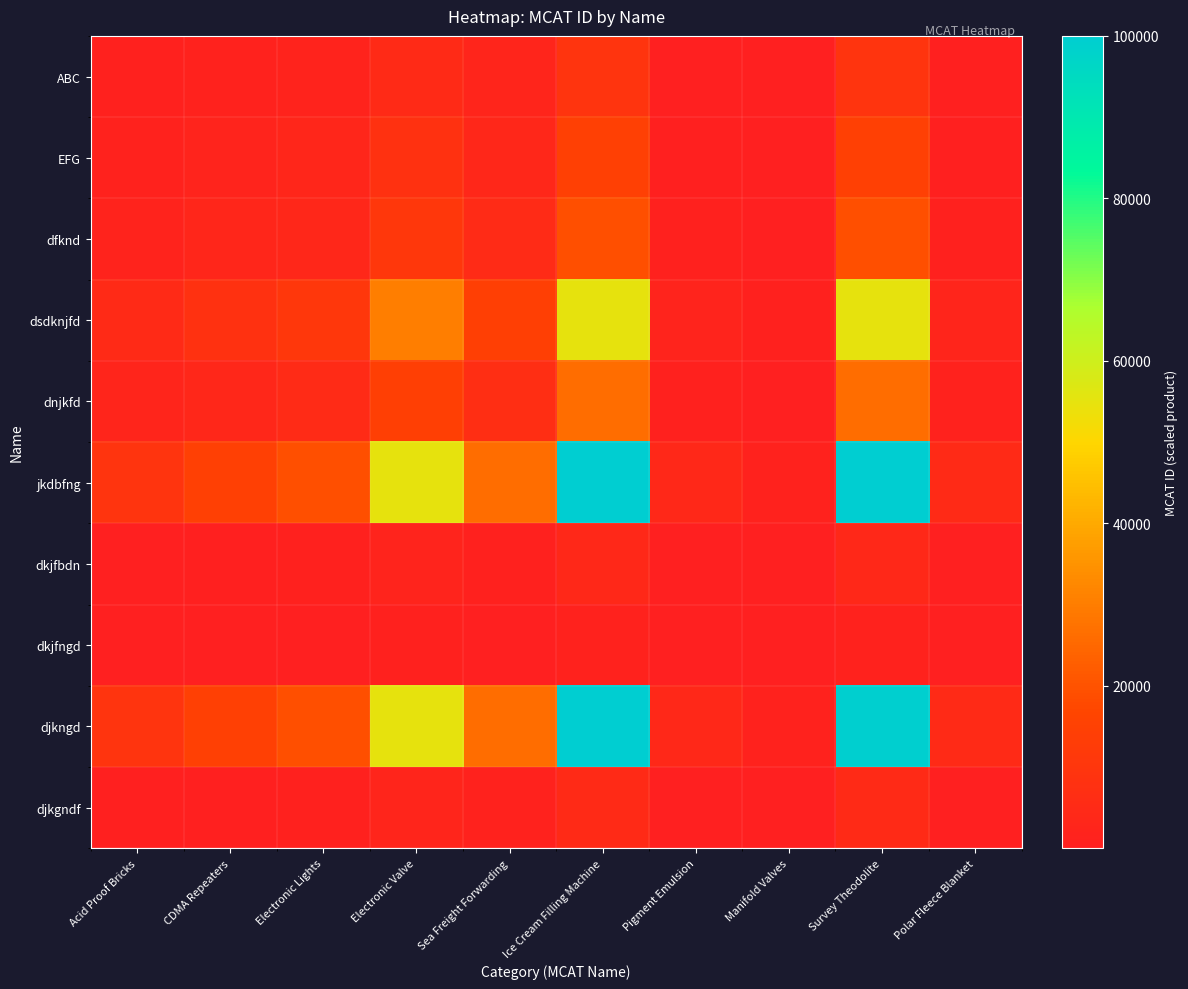

Reading right to left, transcribe all the data shown in this chart.

ABC: Polar Fleece Blanket=447.5	Survey Theodolite=9028.3	Manifold Valves=141.0	Pigment Emulsion=375.2	Ice Cream Filling Machine=9053.5	Sea Freight Forwarding=2381.2	Electronic Valve=4972.5	Electronic Lights=1763.8	CDMA Repeaters=1327.7	Acid Proof Bricks=819.7
EFG: Polar Fleece Blanket=724.9	Survey Theodolite=14624.2	Manifold Valves=228.4	Pigment Emulsion=607.8	Ice Cream Filling Machine=14665.1	Sea Freight Forwarding=3857.1	Electronic Valve=8054.5	Electronic Lights=2857.1	CDMA Repeaters=2150.6	Acid Proof Bricks=1327.7
dfknd: Polar Fleece Blanket=963.1	Survey Theodolite=19427.7	Manifold Valves=303.4	Pigment Emulsion=807.4	Ice Cream Filling Machine=19482.0	Sea Freight Forwarding=5123.9	Electronic Valve=10700.1	Electronic Lights=3795.5	CDMA Repeaters=2857.1	Acid Proof Bricks=1763.8
dsdknjfd: Polar Fleece Blanket=2715.0	Survey Theodolite=54770.0	Manifold Valves=855.3	Pigment Emulsion=2276.3	Ice Cream Filling Machine=54923.0	Sea Freight Forwarding=14445.3	Electronic Valve=30165.4	Electronic Lights=10700.1	CDMA Repeaters=8054.5	Acid Proof Bricks=4972.5
dnjkfd: Polar Fleece Blanket=1300.1	Survey Theodolite=26227.7	Manifold Valves=409.6	Pigment Emulsion=1090.0	Ice Cream Filling Machine=26300.9	Sea Freight Forwarding=6917.4	Electronic Valve=14445.3	Electronic Lights=5123.9	CDMA Repeaters=3857.1	Acid Proof Bricks=2381.2
jkdbfng: Polar Fleece Blanket=4943.3	Survey Theodolite=99721.4	Manifold Valves=1557.2	Pigment Emulsion=4144.4	Ice Cream Filling Machine=100000.0	Sea Freight Forwarding=26300.9	Electronic Valve=54923.0	Electronic Lights=19482.0	CDMA Repeaters=14665.1	Acid Proof Bricks=9053.5
dkjfbdn: Polar Fleece Blanket=204.9	Survey Theodolite=4132.9	Manifold Valves=64.5	Pigment Emulsion=171.8	Ice Cream Filling Machine=4144.4	Sea Freight Forwarding=1090.0	Electronic Valve=2276.3	Electronic Lights=807.4	CDMA Repeaters=607.8	Acid Proof Bricks=375.2
dkjfngd: Polar Fleece Blanket=77.0	Survey Theodolite=1552.9	Manifold Valves=24.2	Pigment Emulsion=64.5	Ice Cream Filling Machine=1557.2	Sea Freight Forwarding=409.6	Electronic Valve=855.3	Electronic Lights=303.4	CDMA Repeaters=228.4	Acid Proof Bricks=141.0
djkngd: Polar Fleece Blanket=4929.5	Survey Theodolite=99443.5	Manifold Valves=1552.9	Pigment Emulsion=4132.9	Ice Cream Filling Machine=99721.4	Sea Freight Forwarding=26227.7	Electronic Valve=54770.0	Electronic Lights=19427.7	CDMA Repeaters=14624.2	Acid Proof Bricks=9028.3
djkgndf: Polar Fleece Blanket=244.4	Survey Theodolite=4929.5	Manifold Valves=77.0	Pigment Emulsion=204.9	Ice Cream Filling Machine=4943.3	Sea Freight Forwarding=1300.1	Electronic Valve=2715.0	Electronic Lights=963.1	CDMA Repeaters=724.9	Acid Proof Bricks=447.5